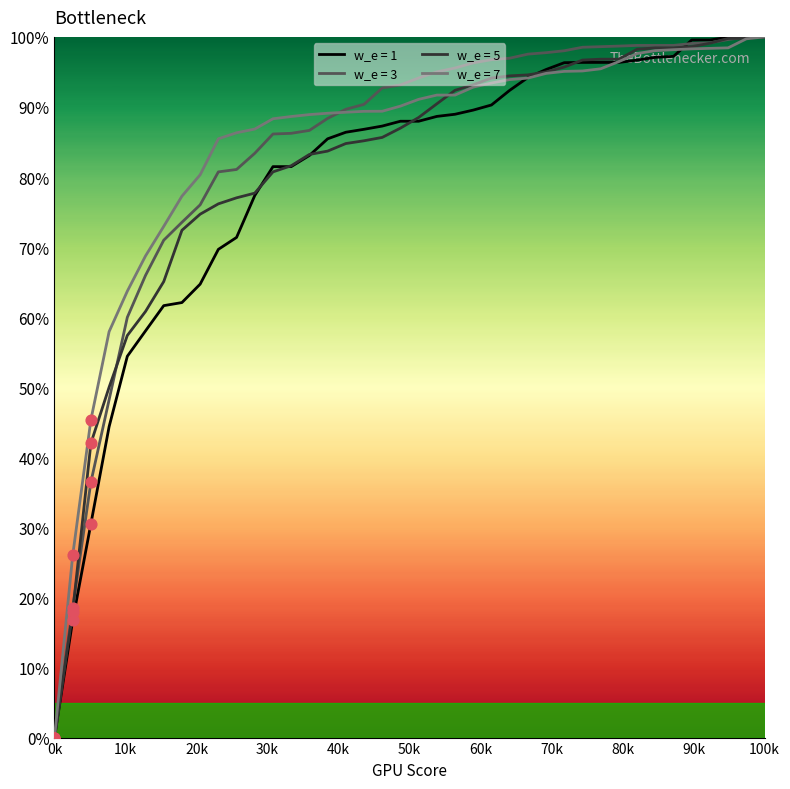

What is the maximum value shown in the chart?

100.0